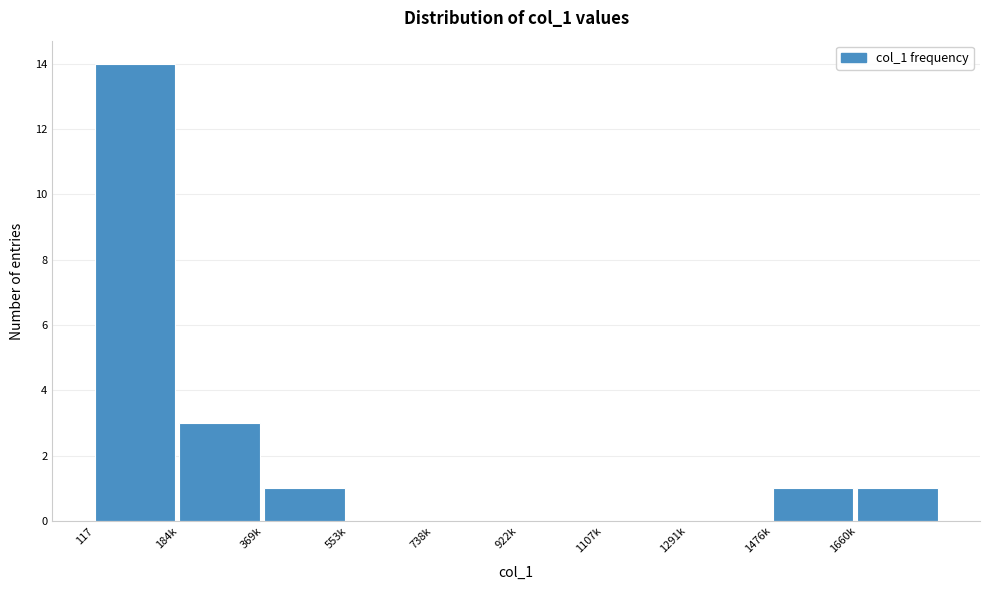

Reading left to right, list all the values displayed in this chart.

117=14	184k=3	369k=1	553k=0	738k=0	922k=0	1107k=0	1291k=0	1476k=1	1660k=1